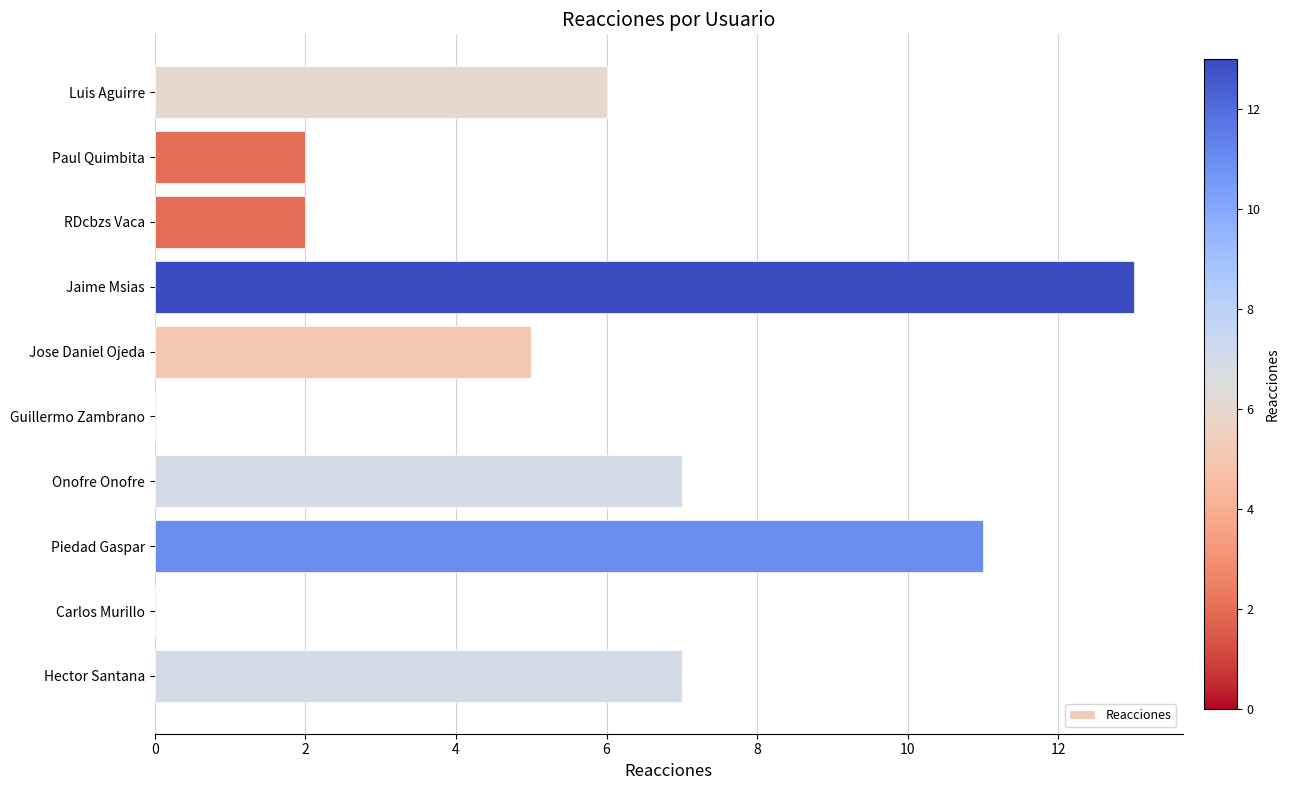

What is the sum of the values at RDcbzs Vaca and Paul Quimbita?

4